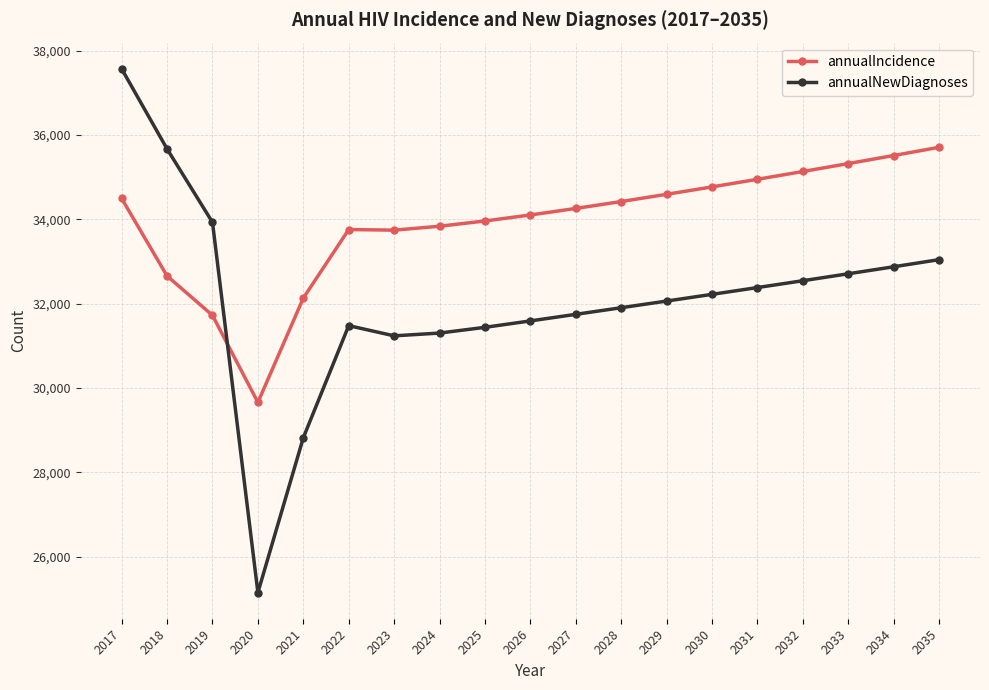

What is the minimum value for annualNewDiagnoses?

25148